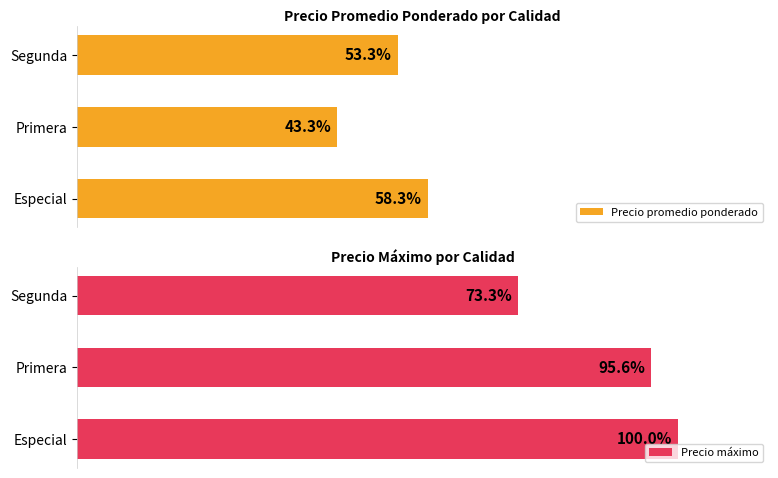

What is the value of the Precio máximo bar at the 1st from the left?

100.0